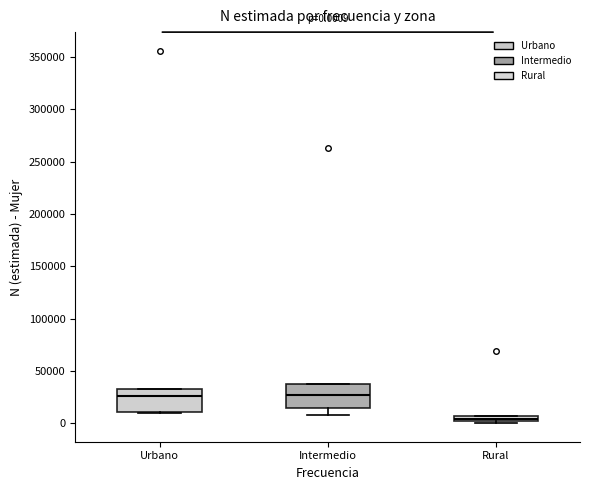

Which box has the lowest median line?

Rural